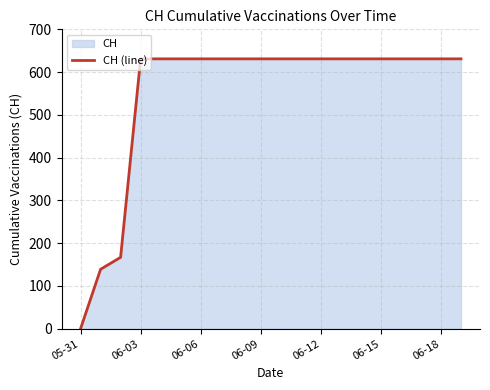

The chart shows a value of 631 at 7. True or false?

True